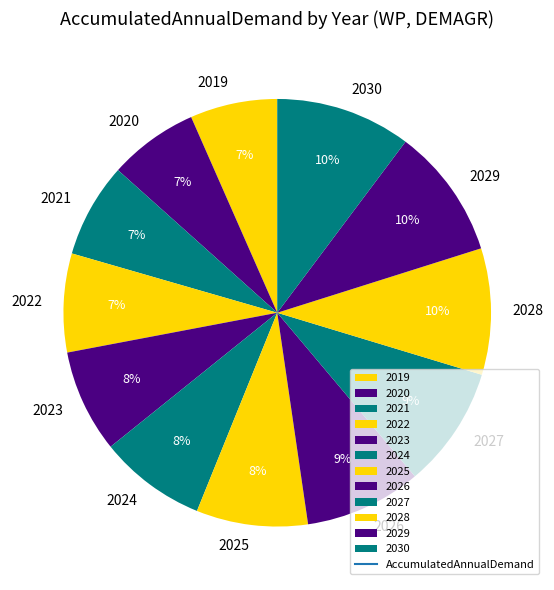

True or false: 2021 accounts for 21% of the total.

False